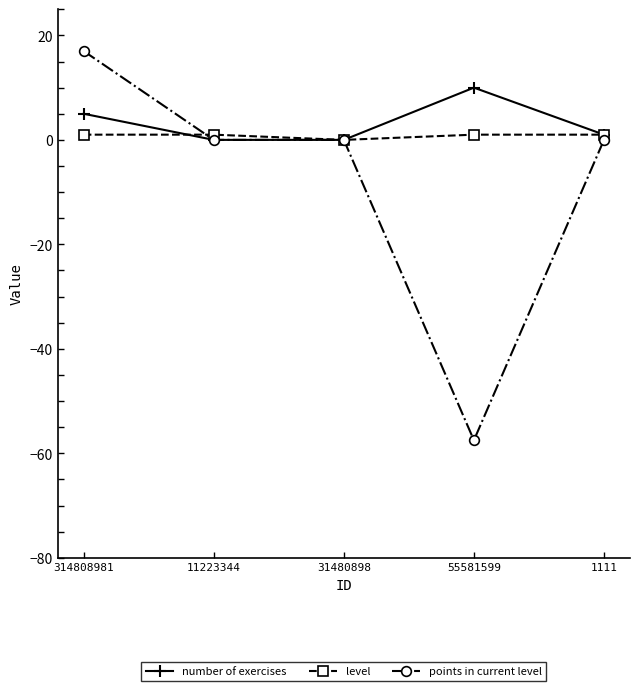

Which label corresponds to the smallest value in the chart?

55581599